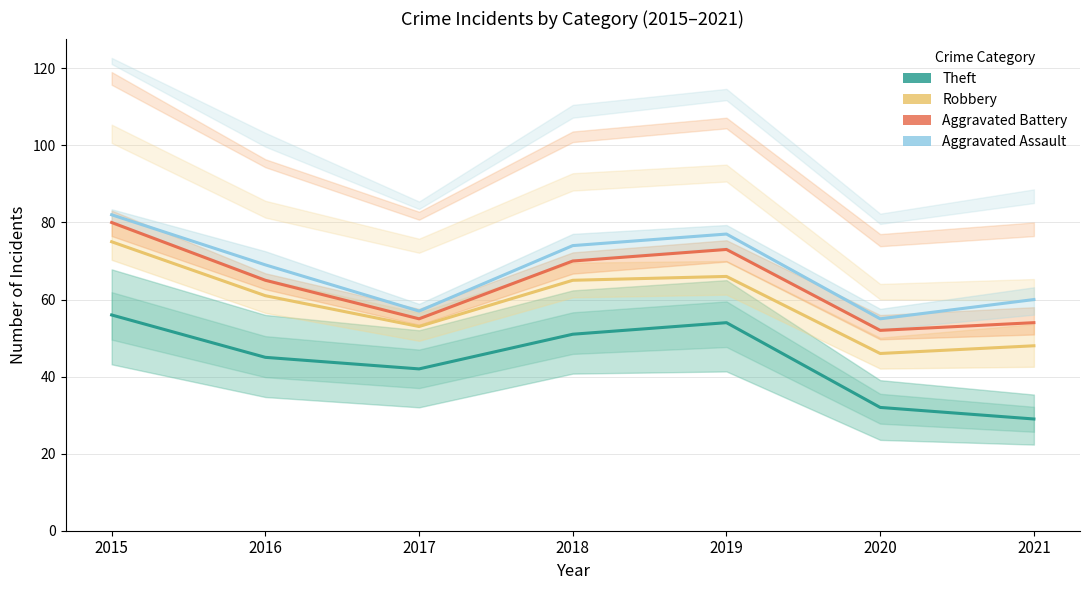

Reading right to left, list all the values displayed in this chart.

Theft: 2021=29	2020=32	2019=54	2018=51	2017=42	2016=45	2015=56
Robbery: 2021=48	2020=46	2019=66	2018=65	2017=53	2016=61	2015=75
Aggravated Battery: 2021=54	2020=52	2019=73	2018=70	2017=55	2016=65	2015=80
Aggravated Assault: 2021=60	2020=55	2019=77	2018=74	2017=57	2016=69	2015=82